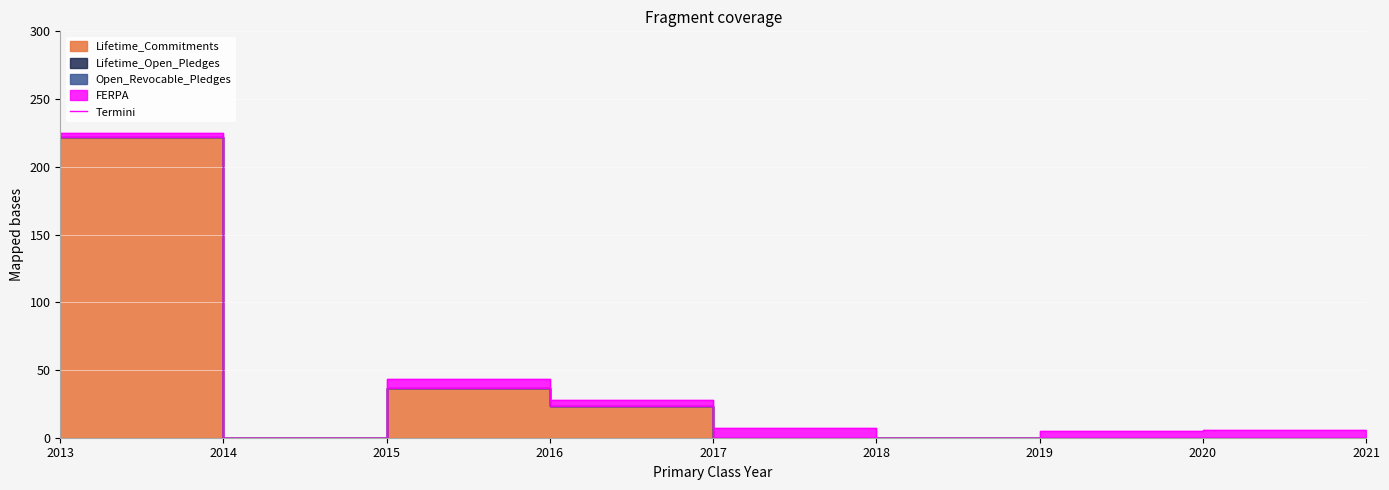

Rank the categories by value from highest to lowest.

2013, 2015, 2016, 2017, 2020, 2019, 2021, 2014, 2018